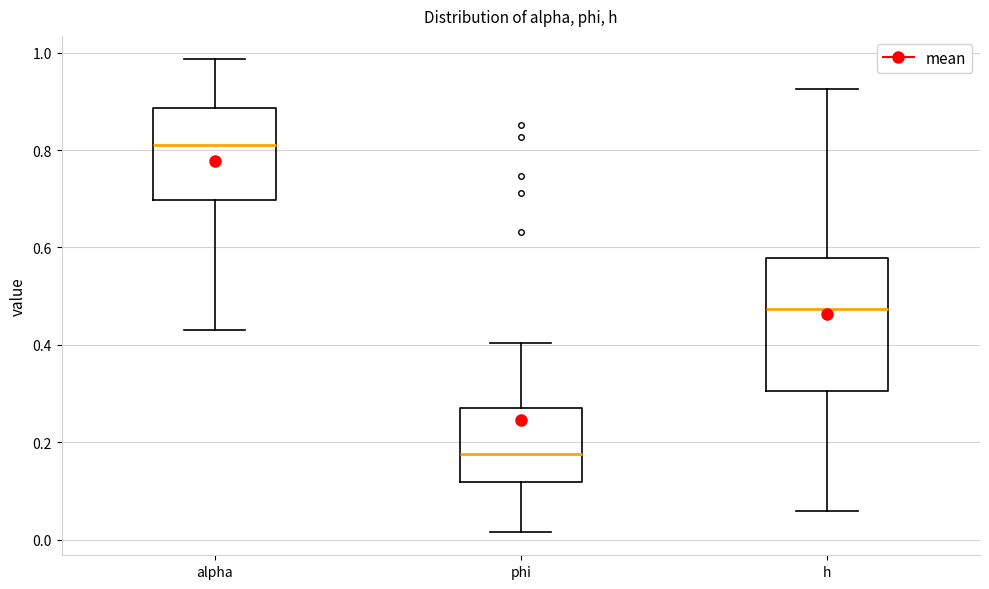

Comparing the boxes themselves (not the whiskers), which one is the tallest?

h